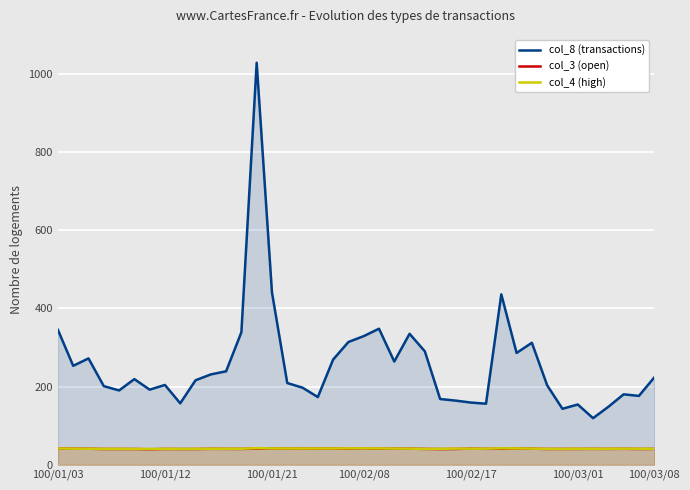

What is the minimum value for col_4 (high)?

40.1